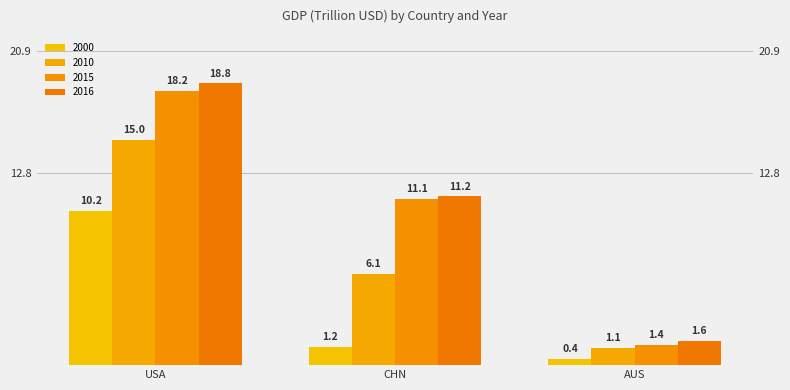

Does the chart contain any negative values?

No